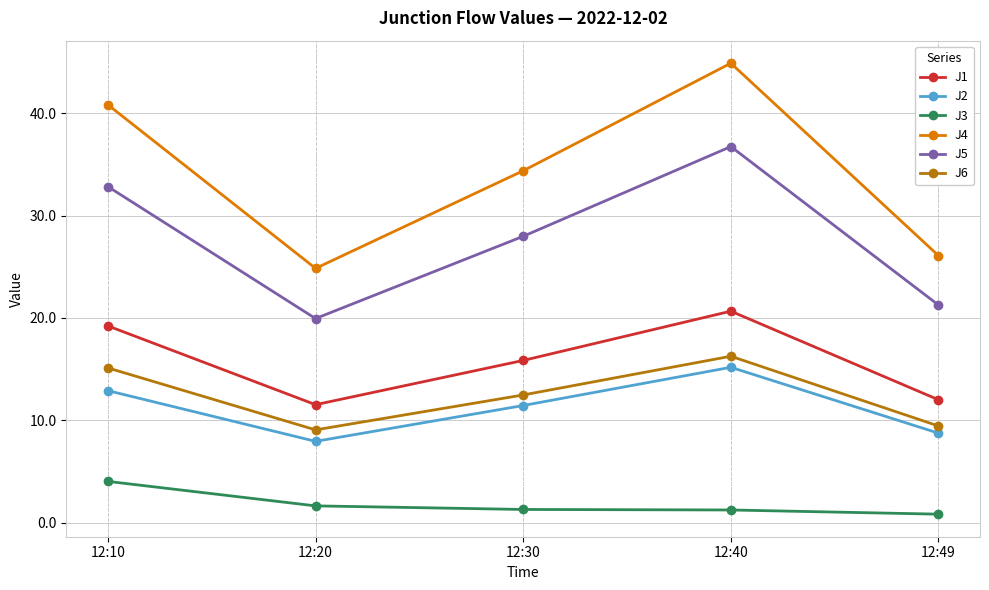

True or false: J4 and J6 cross at least once.

False